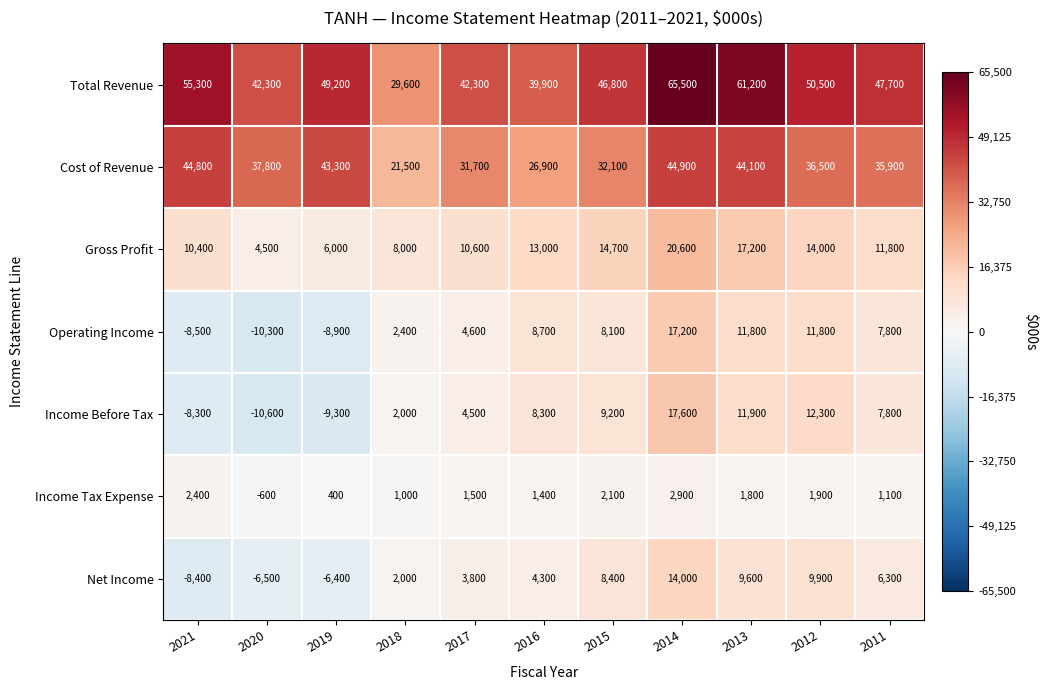

List the series in order of their peak value, highest first.

Total Revenue, Cost of Revenue, Gross Profit, Income Before Tax, Operating Income, Net Income, Income Tax Expense